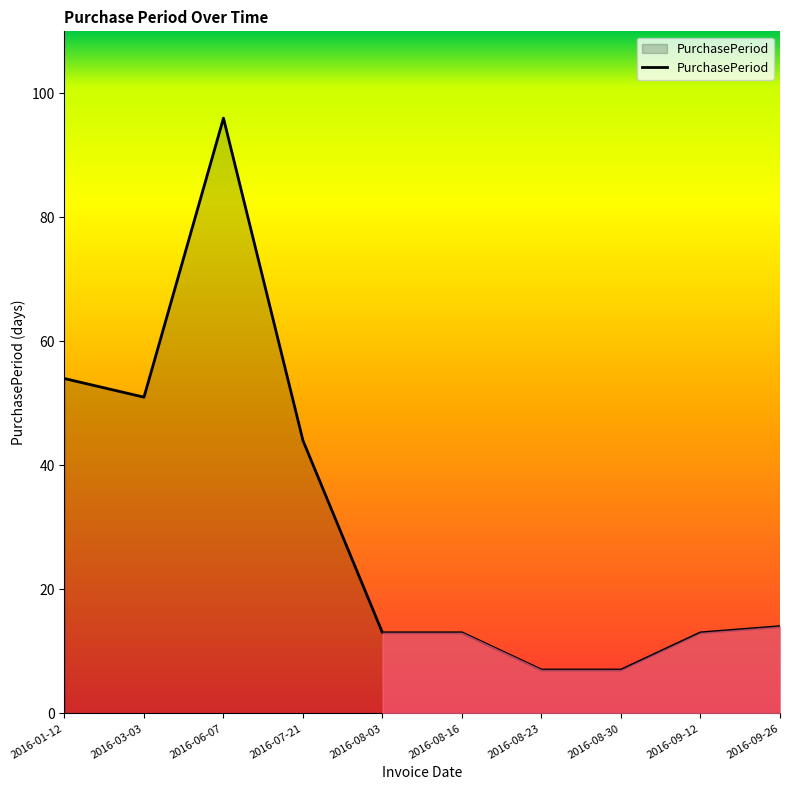

True or false: the data shows 51 at 2016-03-03.

True